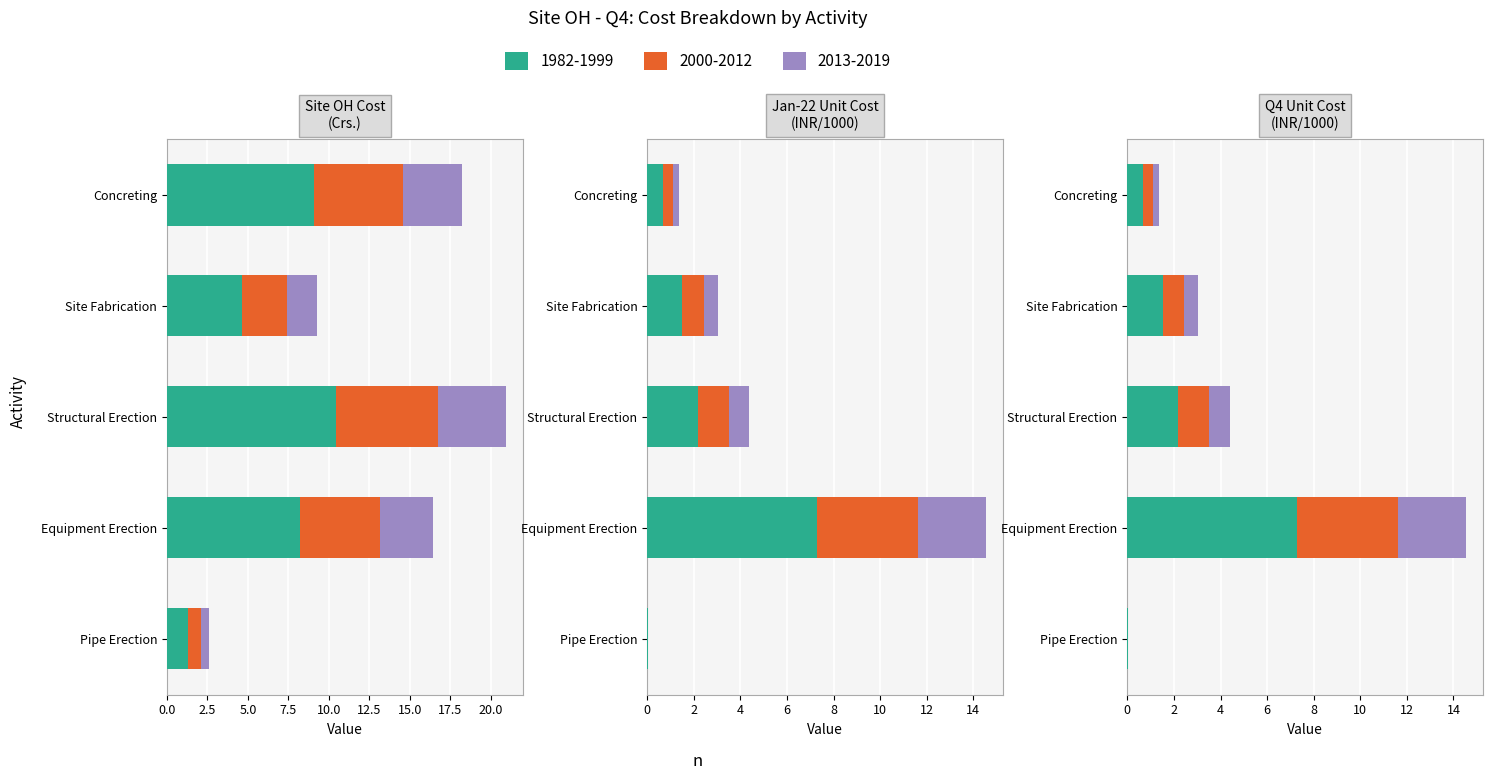

Is the value of Target Cost (Crs.) at Pipe Erection greater than the value of Jan-22 TAR Unit Cost at Concreting?

Yes